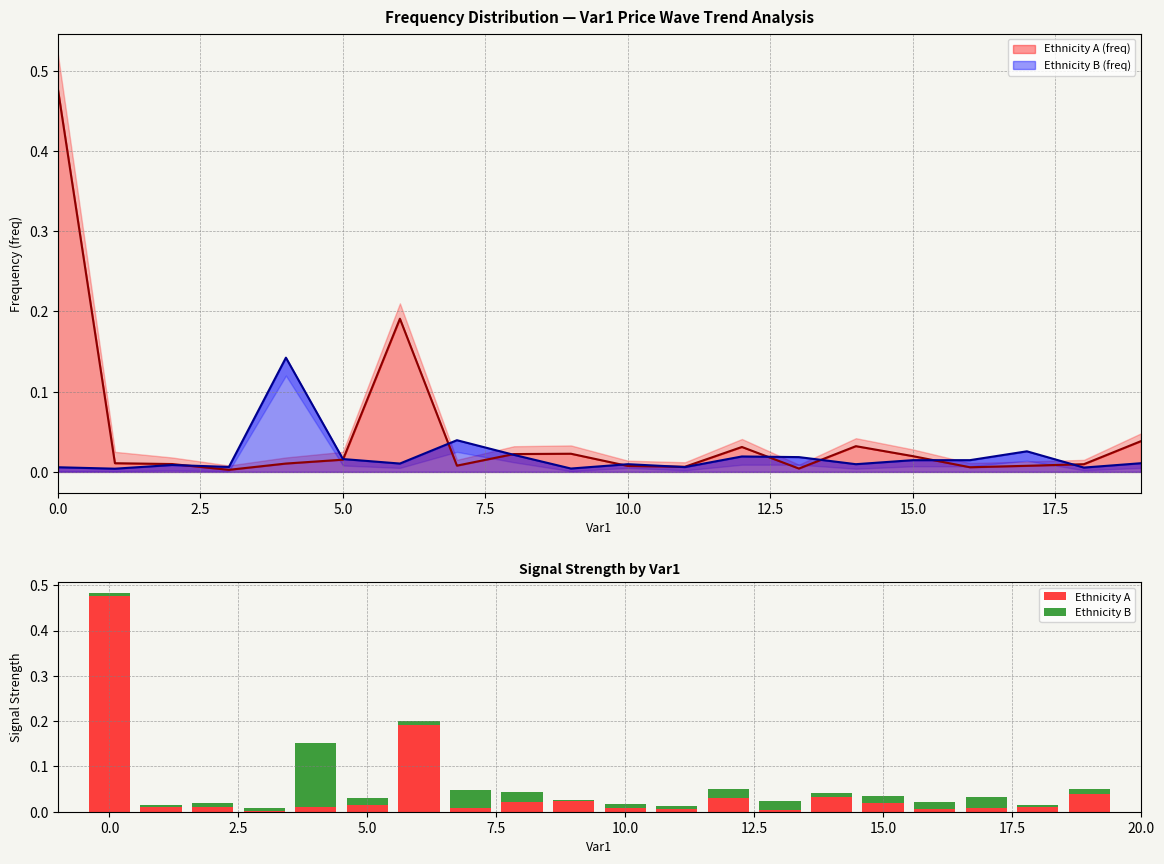

Rank the series by their average value, from highest to lowest.

Ethnicity A, Ethnicity B